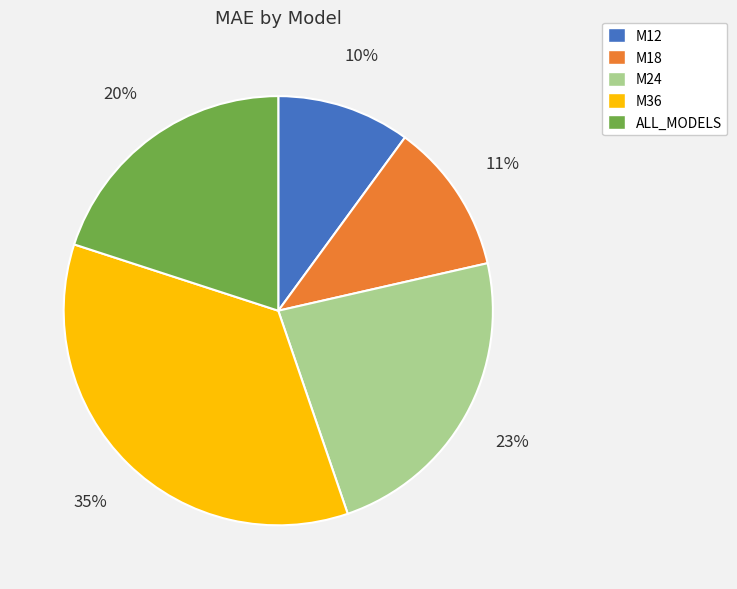

Rank the categories by value from lowest to highest.

M12, M18, ALL_MODELS, M24, M36